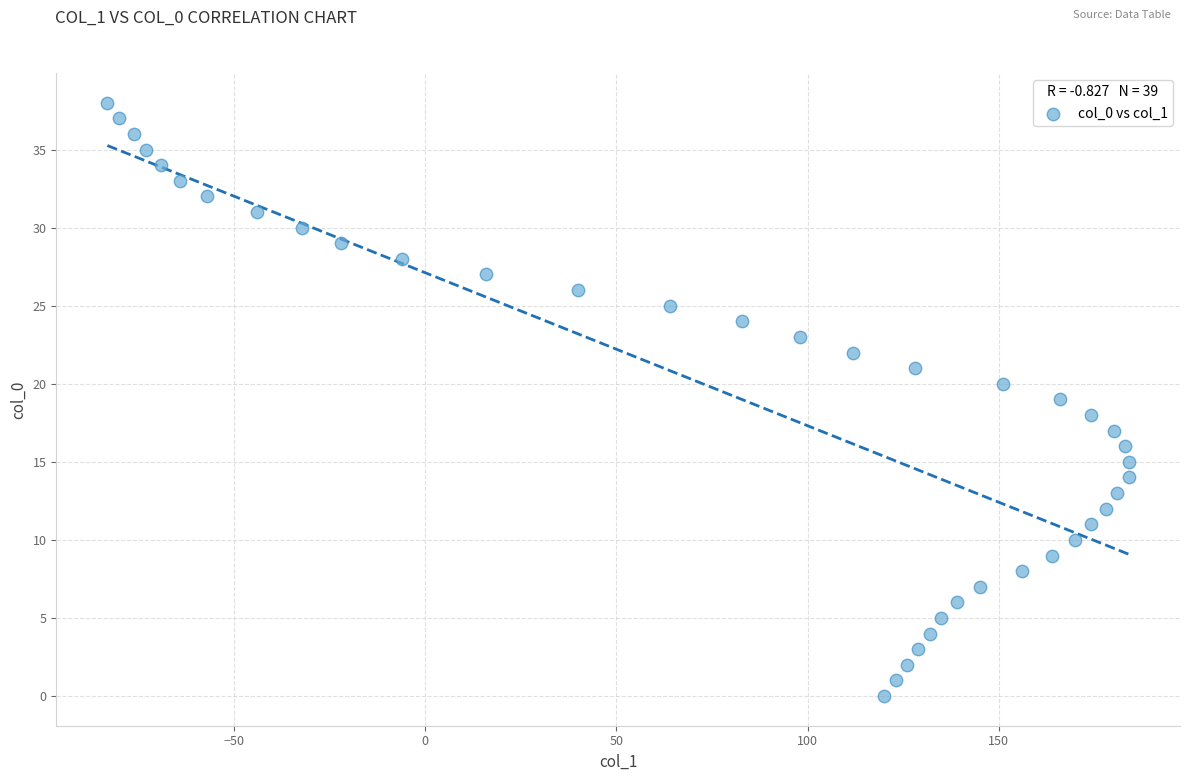

What is the range of X values (max minus min)?

267